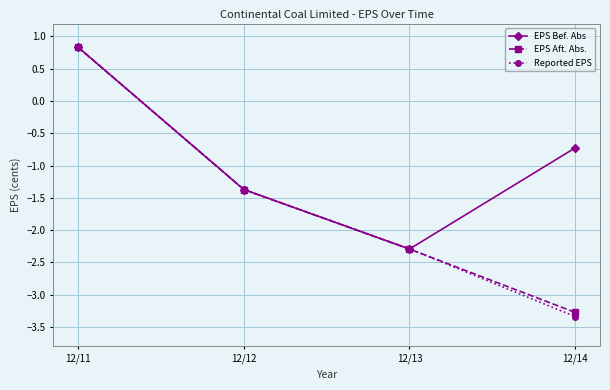

List the labels in order of EPS Aft. Abs. value, largest first.

12/11, 12/12, 12/13, 12/14